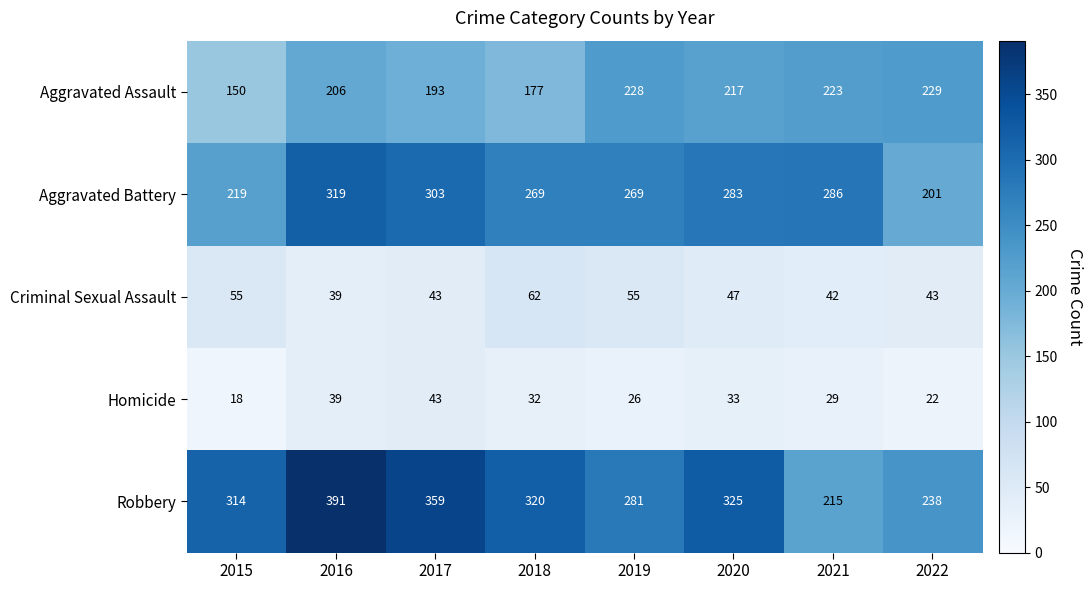

At which category is the sum across all series the highest?

2016